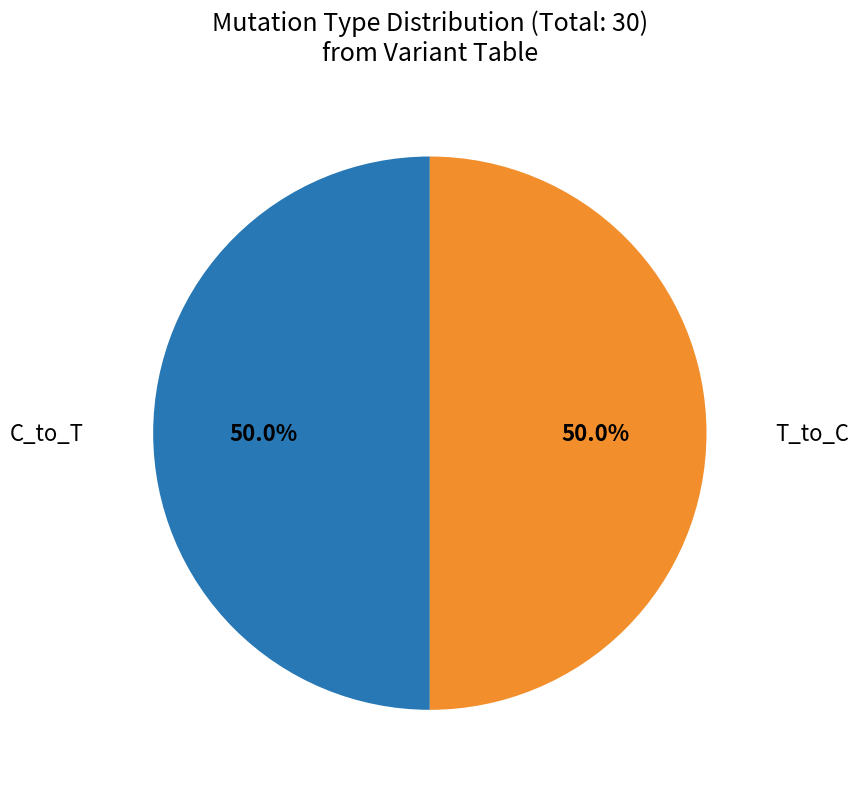

Count the number of slices in the pie.

2